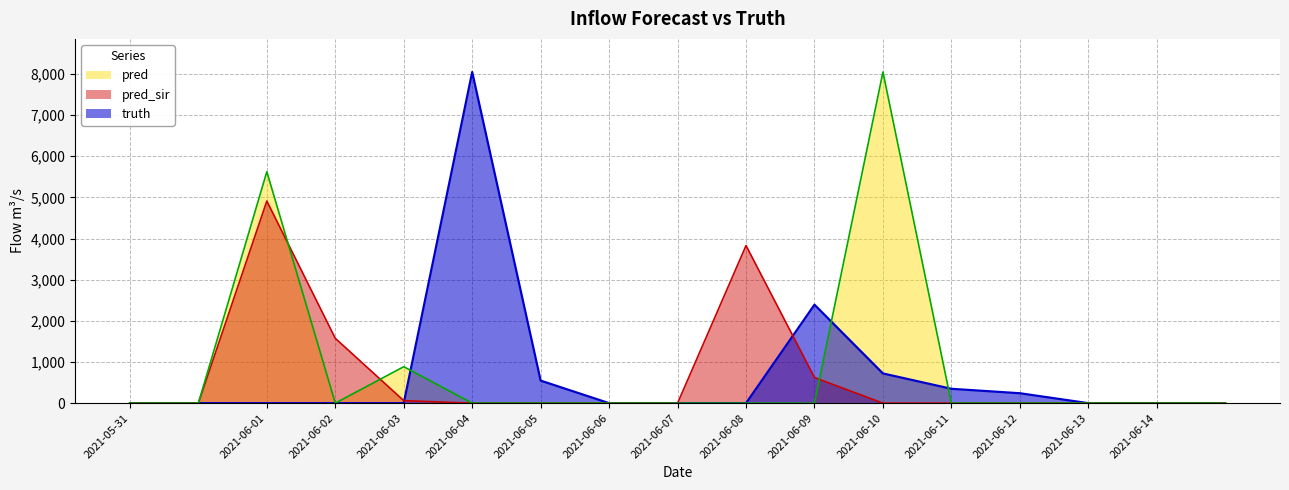

How many times do truth and pred cross each other?

3